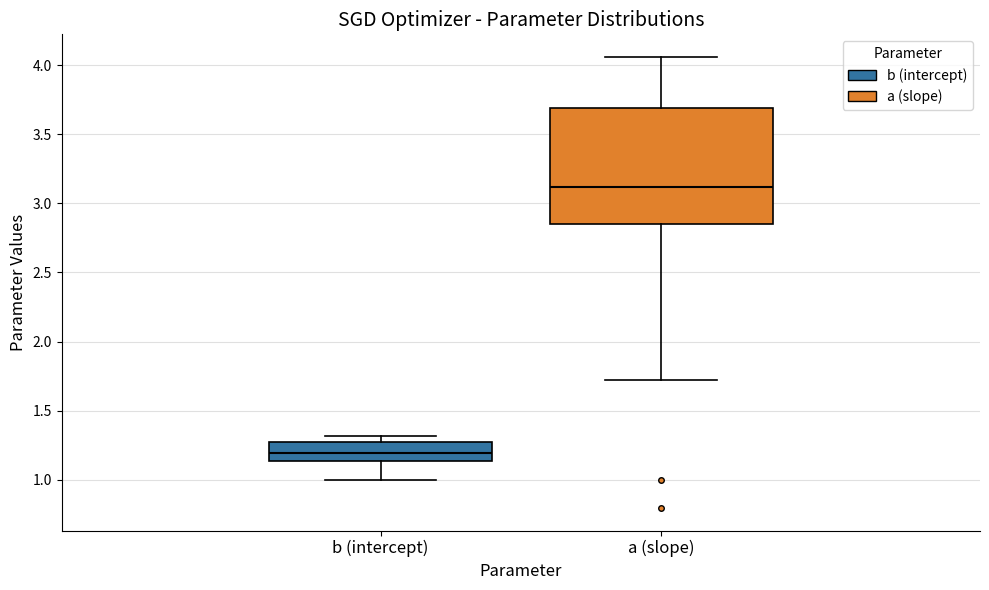

Comparing the boxes themselves (not the whiskers), which one is the tallest?

a (slope)